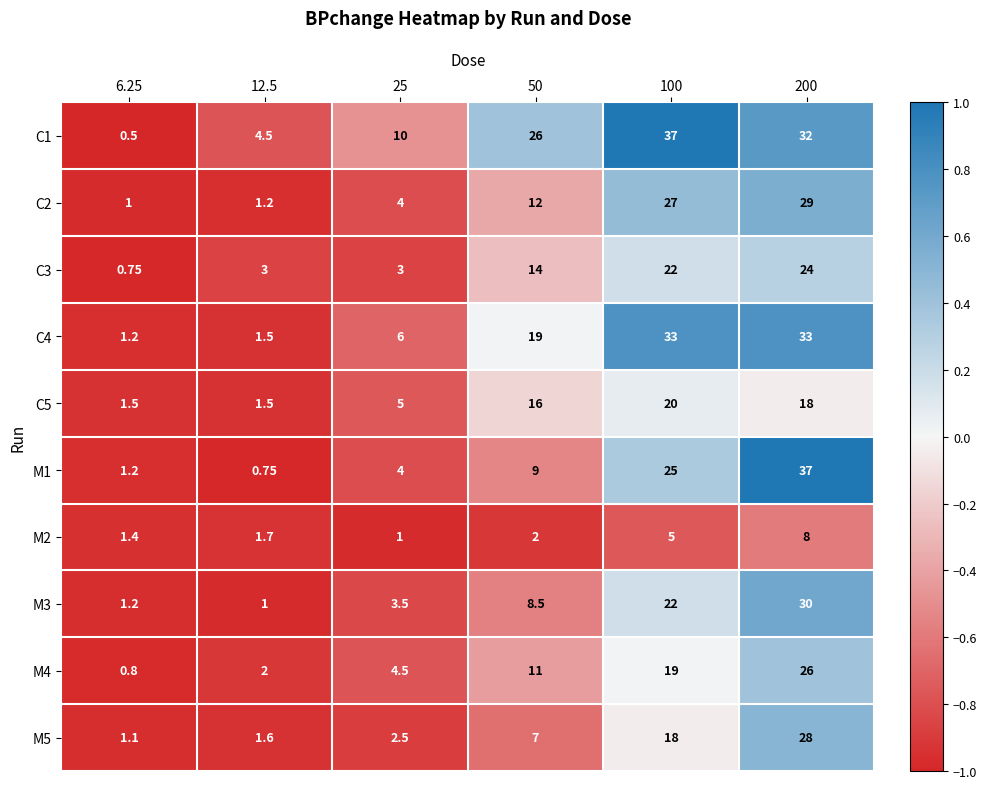

Reading left to right, transcribe all the data shown in this chart.

C1: 6.25=0.5	12.5=4.5	25=10.0	50=26.0	100=37.0	200=32.0
C2: 6.25=1.0	12.5=1.2	25=4.0	50=12.0	100=27.0	200=29.0
C3: 6.25=0.8	12.5=3.0	25=3.0	50=14.0	100=22.0	200=24.0
C4: 6.25=1.2	12.5=1.5	25=6.0	50=19.0	100=33.0	200=33.0
C5: 6.25=1.5	12.5=1.5	25=5.0	50=16.0	100=20.0	200=18.0
M1: 6.25=1.2	12.5=0.8	25=4.0	50=9.0	100=25.0	200=37.0
M2: 6.25=1.4	12.5=1.7	25=1.0	50=2.0	100=5.0	200=8.0
M3: 6.25=1.2	12.5=1.0	25=3.5	50=8.5	100=22.0	200=30.0
M4: 6.25=0.8	12.5=2.0	25=4.5	50=11.0	100=19.0	200=26.0
M5: 6.25=1.1	12.5=1.6	25=2.5	50=7.0	100=18.0	200=28.0